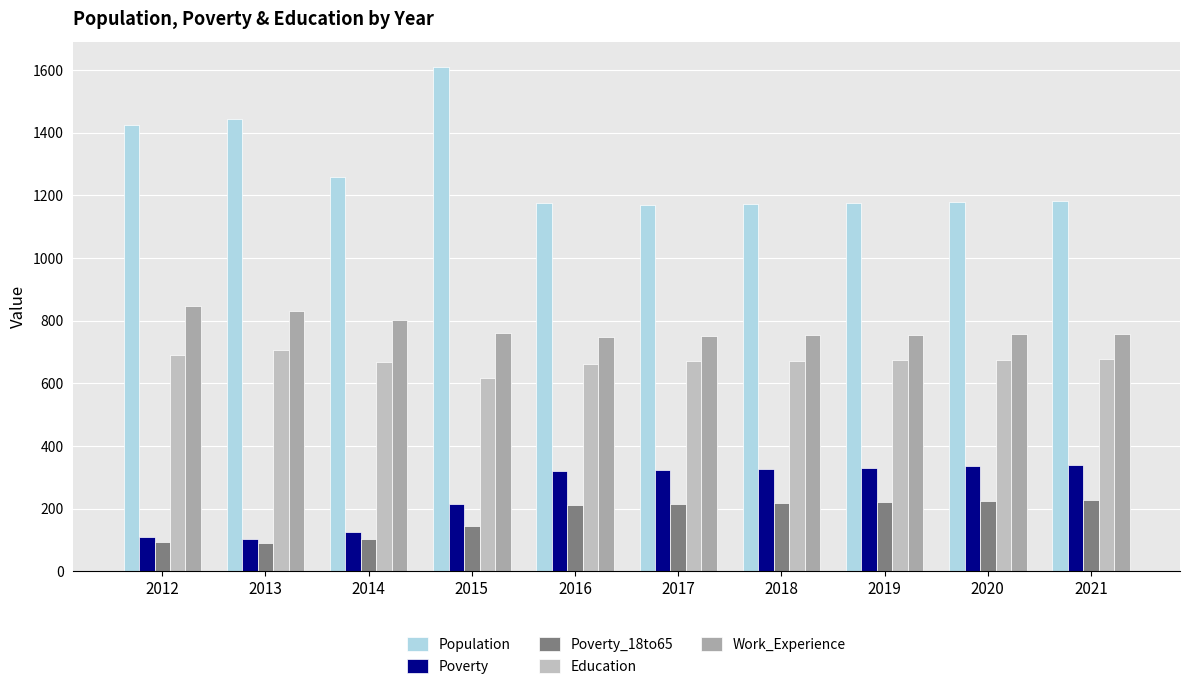

How many groups of bars are there?

10